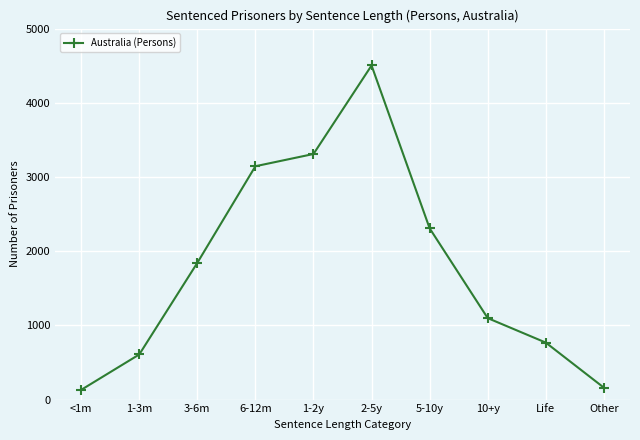

The value at 1-3m is 886. True or false?

False